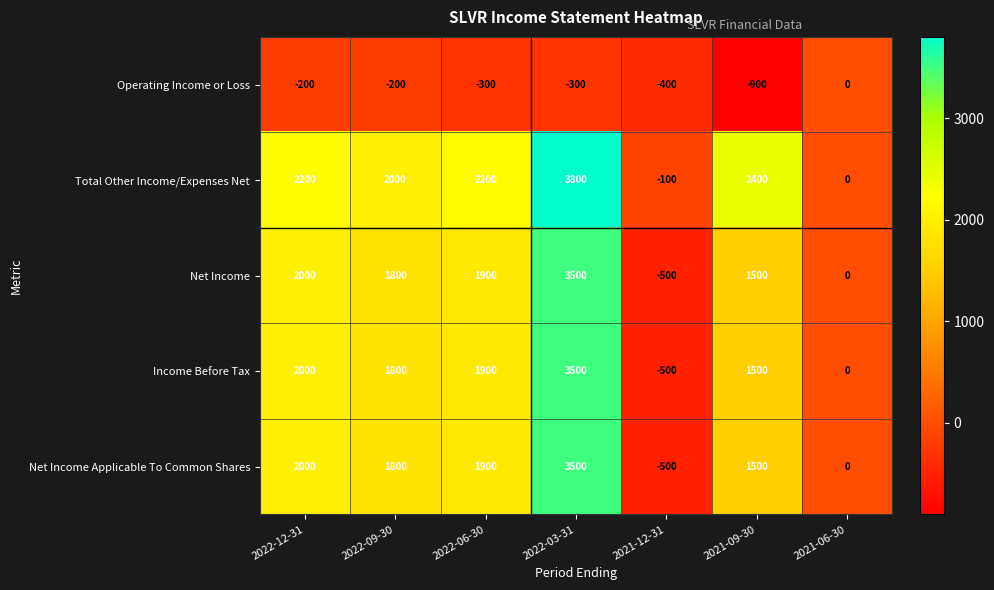

The value of Operating Income or Loss at 2022-06-30 is -466. True or false?

False